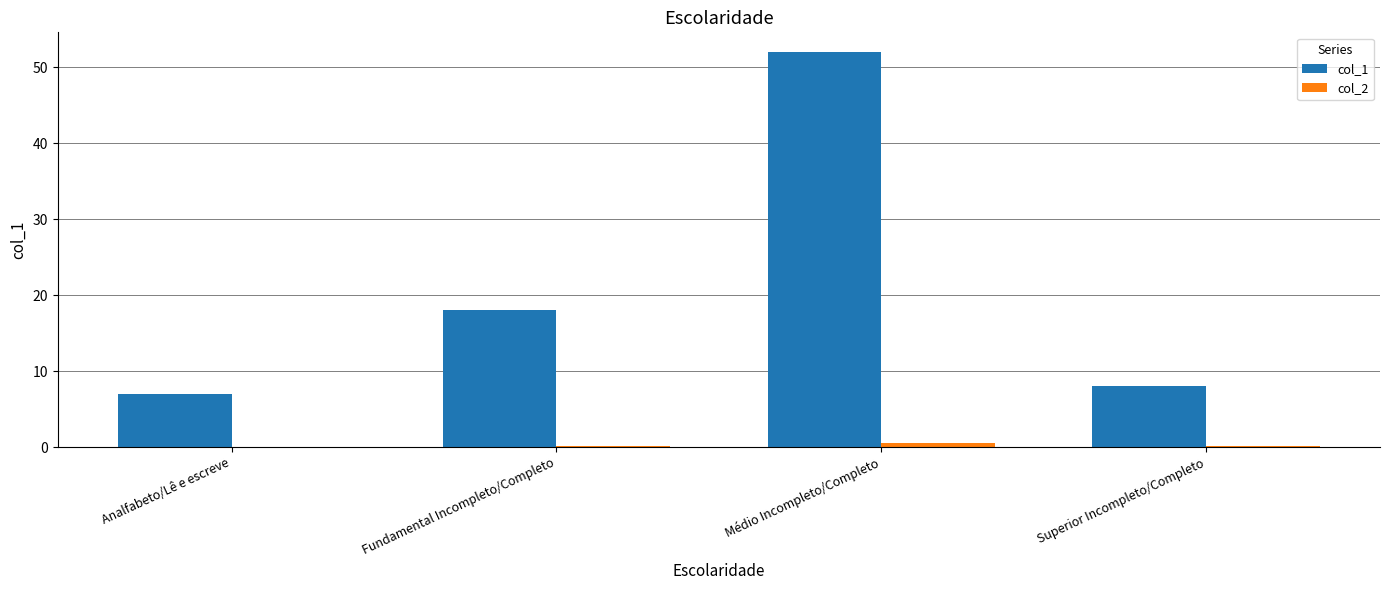

The col_2 series shows 0.1 at Superior Incompleto/Completo. True or false?

True